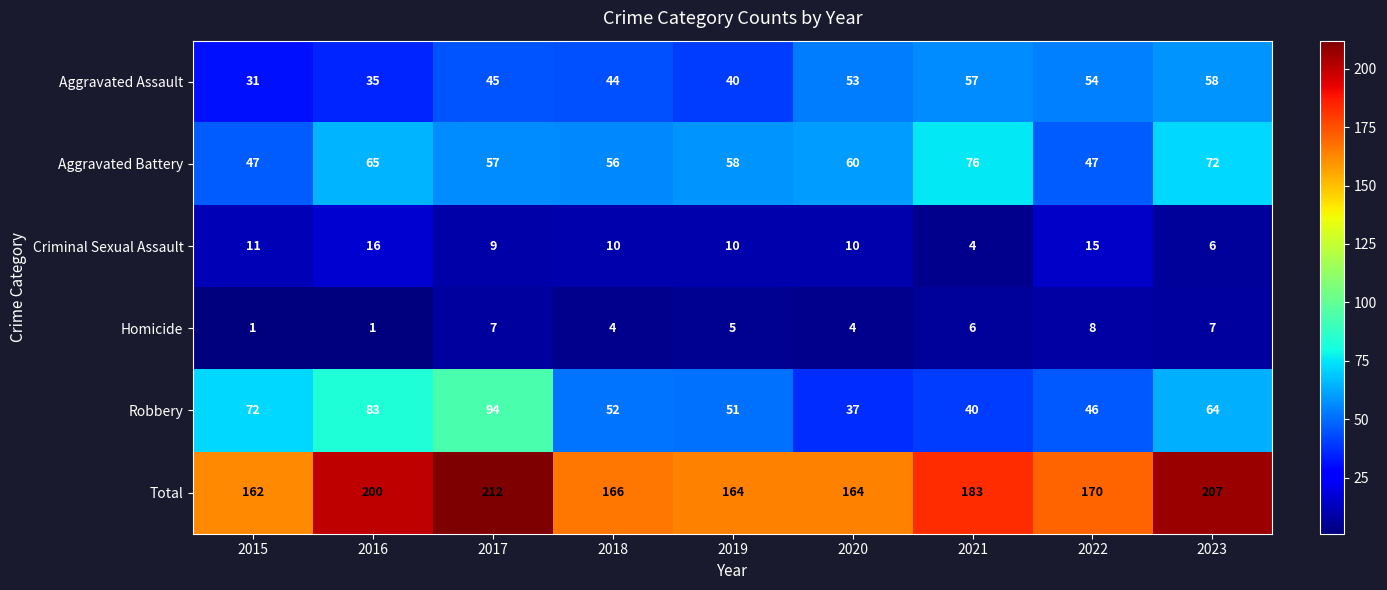

What is the lowest value of the Criminal Sexual Assault series?

4